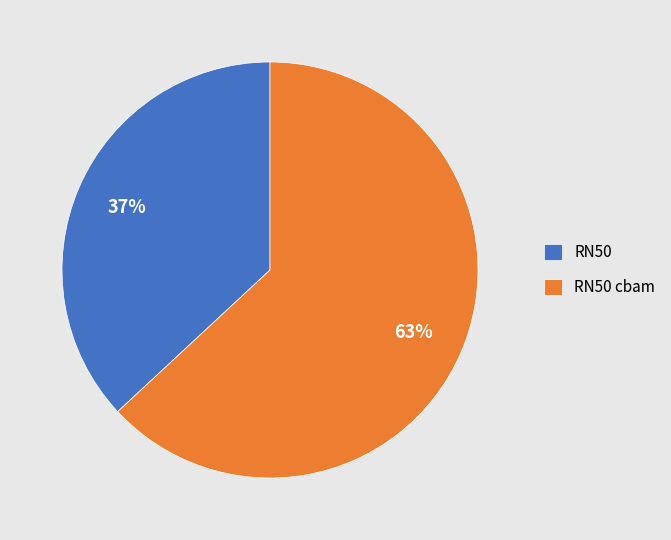

What percentage is the RN50 cbam slice, to the nearest percent?

63%